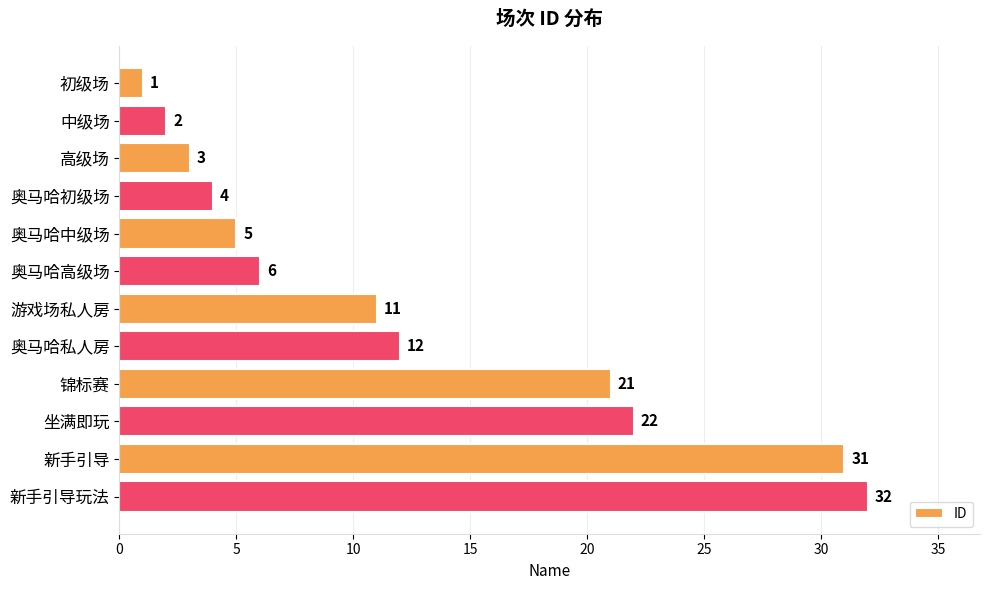

What is the label of the 6th bar from the bottom?

游戏场私人房